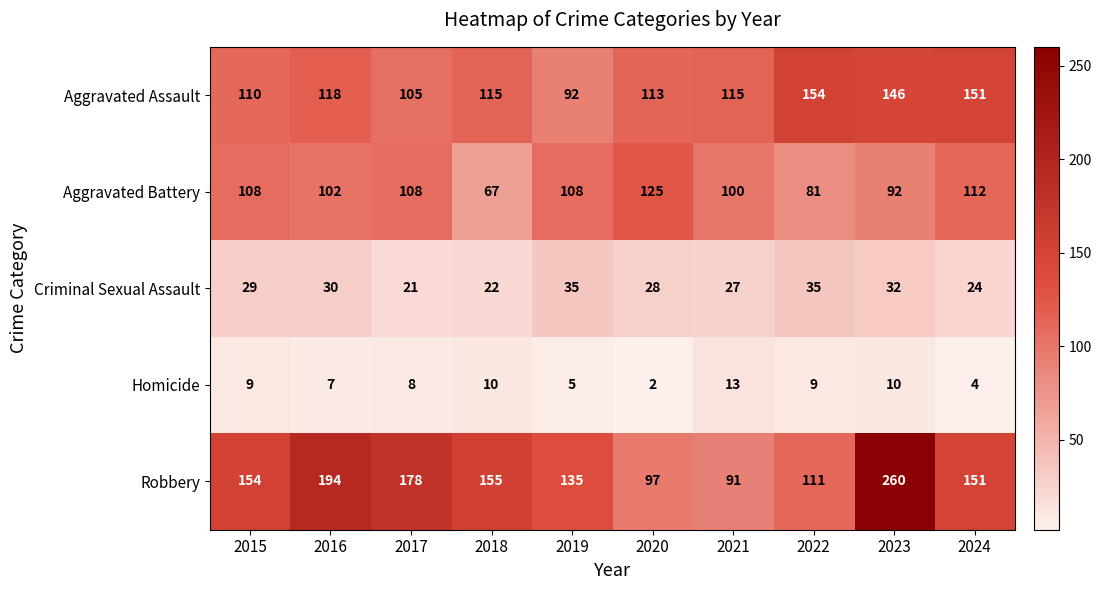

List the series in order of their peak value, highest first.

Robbery, Aggravated Assault, Aggravated Battery, Criminal Sexual Assault, Homicide